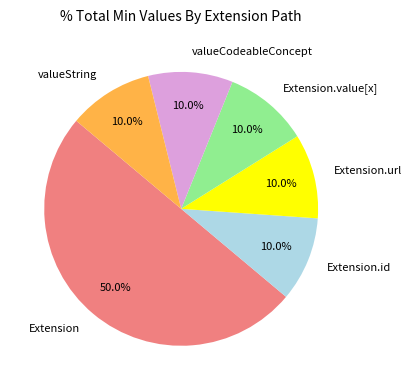

Which category has the biggest portion of the pie?

Extension